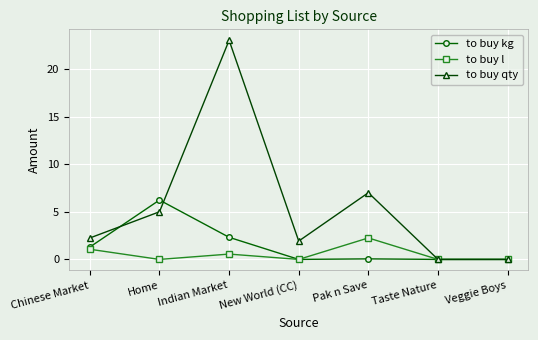

What position from the right is Taste Nature?

2